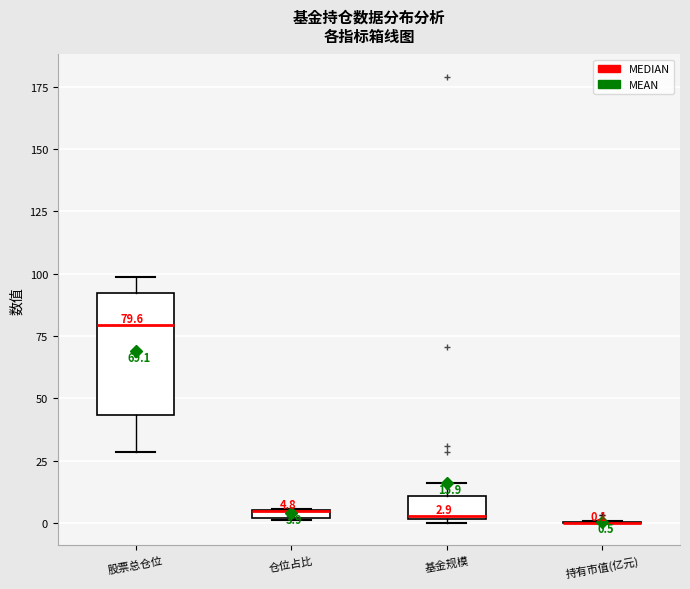

Which box is the tallest, from its lower edge to its upper edge?

股票总仓位